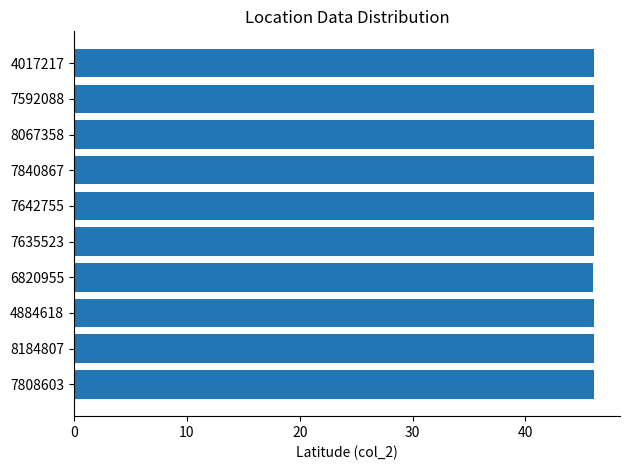

Count the number of categories in the chart.

10